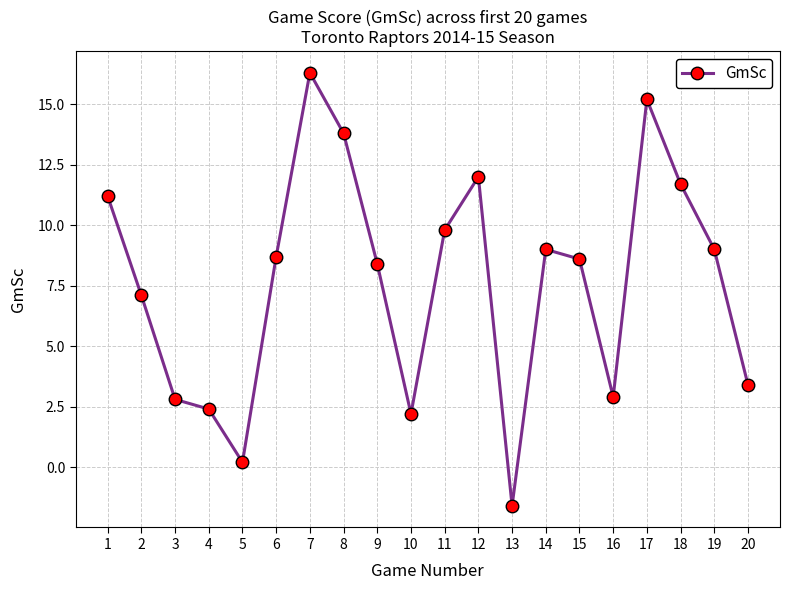

What is the maximum value shown in the chart?

16.3